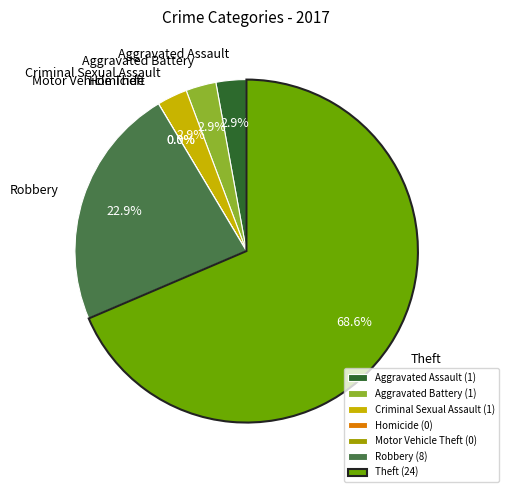

What is the largest slice in the pie chart?

Theft